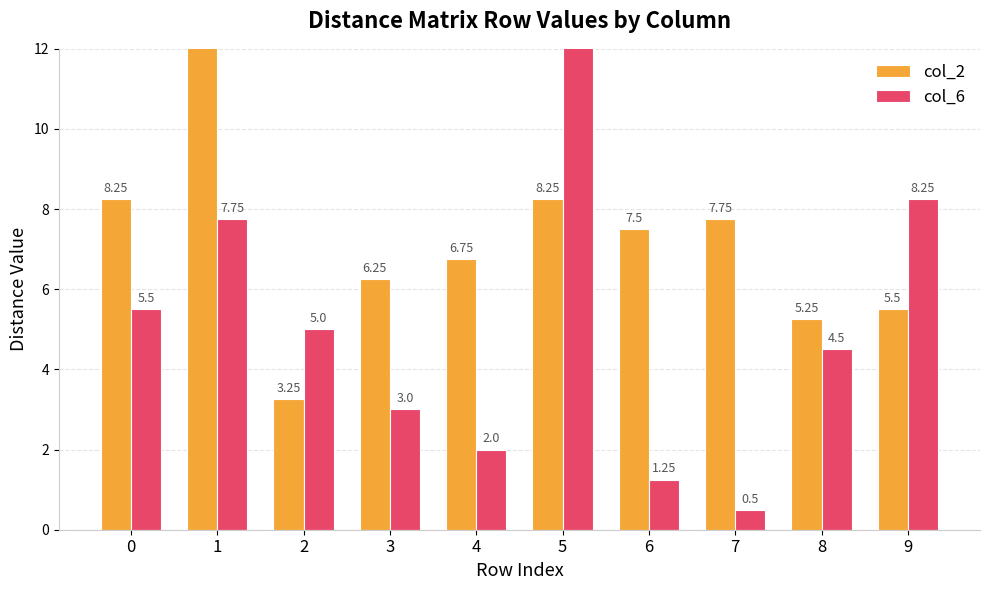

What is the difference between the maximum and second lowest values in the col_6 series?

998.8